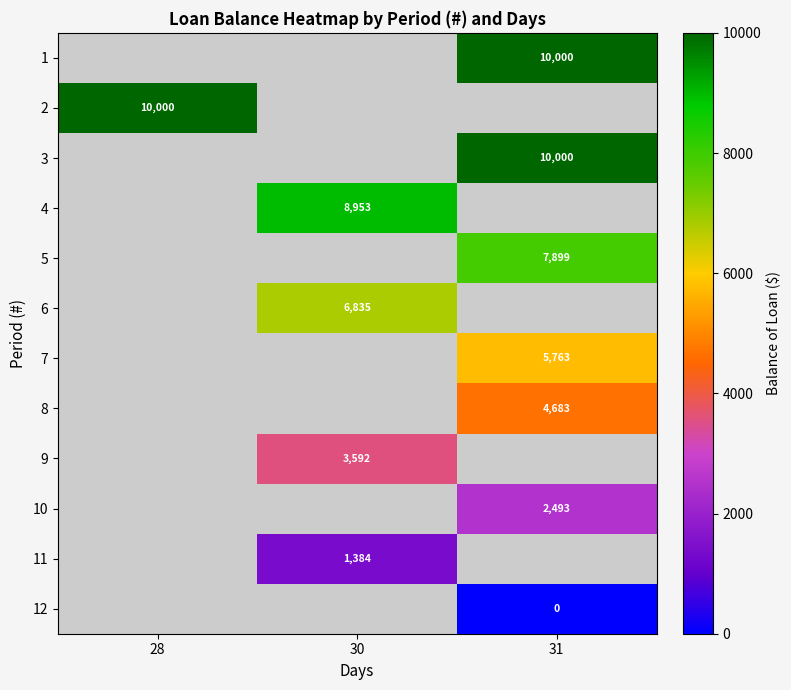

Between 31 and 28, which is larger?

28